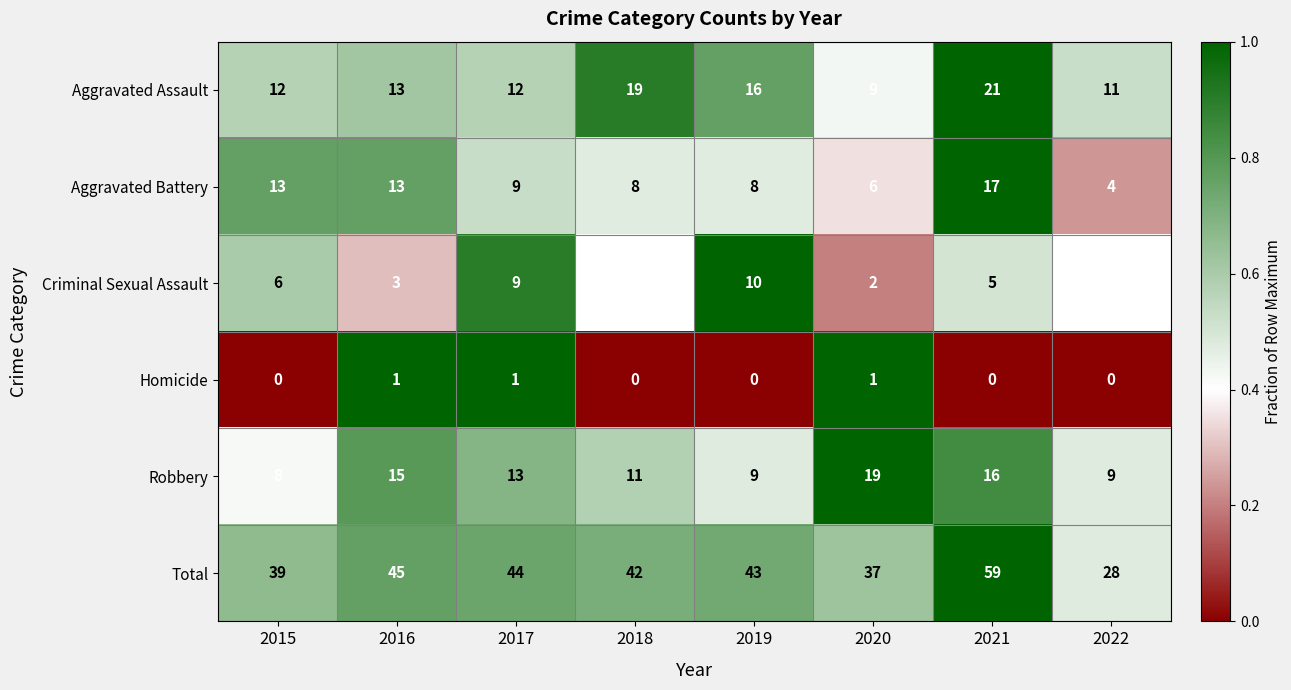

Where does the Aggravated Battery series first go above 9?

2015